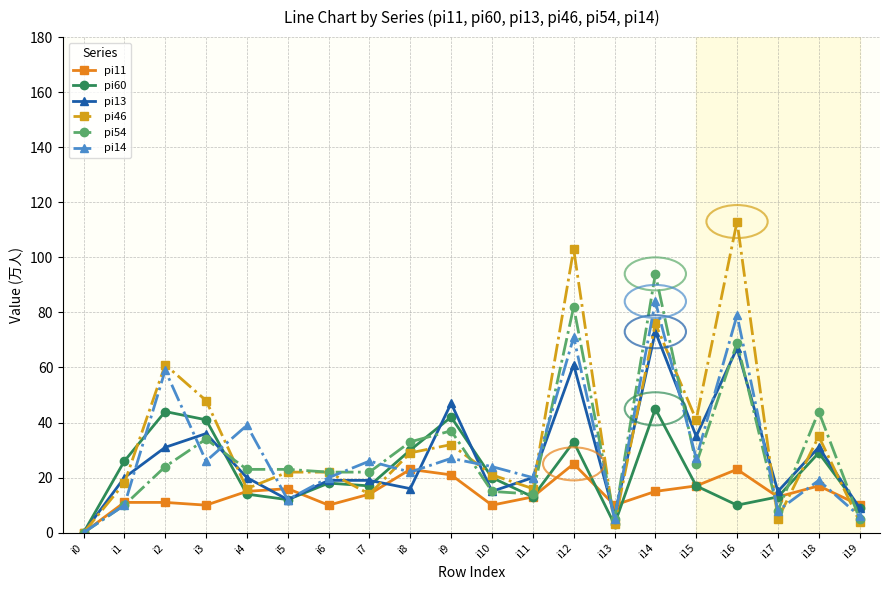

Rank the series by their maximum value, from lowest to highest.

pi11, pi60, pi13, pi14, pi54, pi46